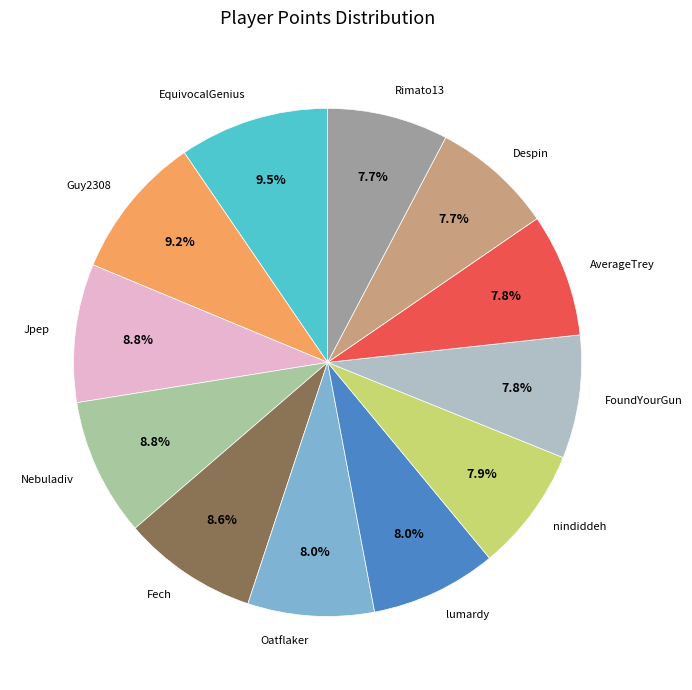

To the nearest percent, what percentage of the pie is Despin?

8%